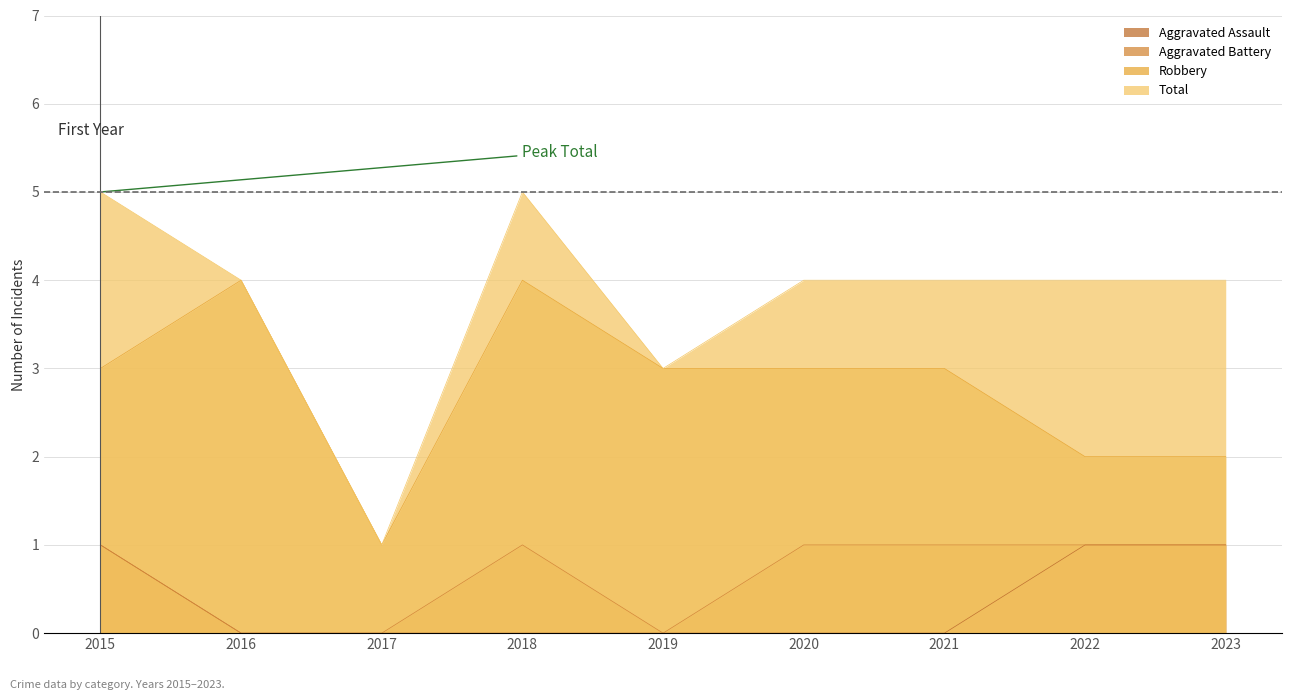

In Total, how many points are higher than both neighbors (excluding endpoints)?

1